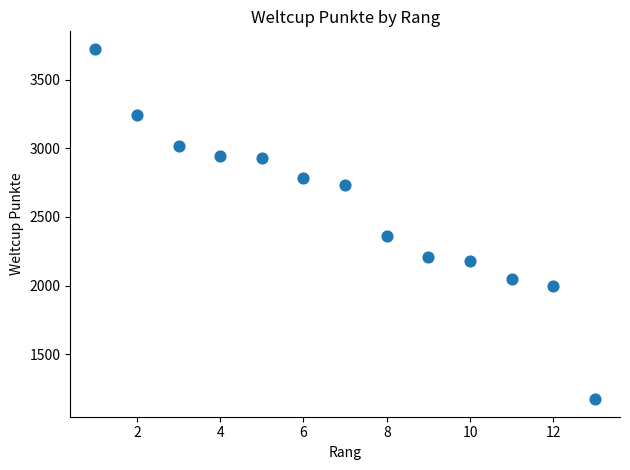

What Y value in the scatter plot is closest to 2448?

2365